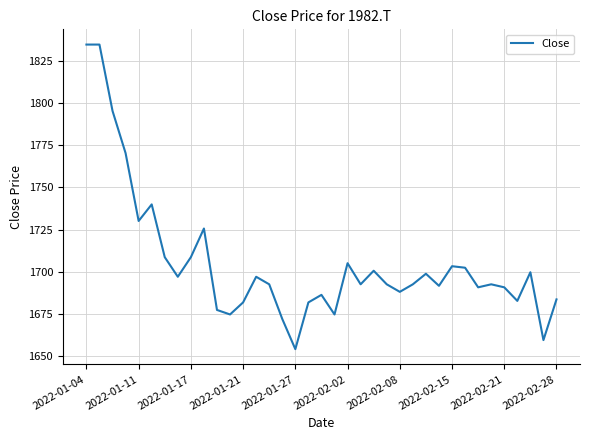

What is the minimum value shown in the chart?

1653.9